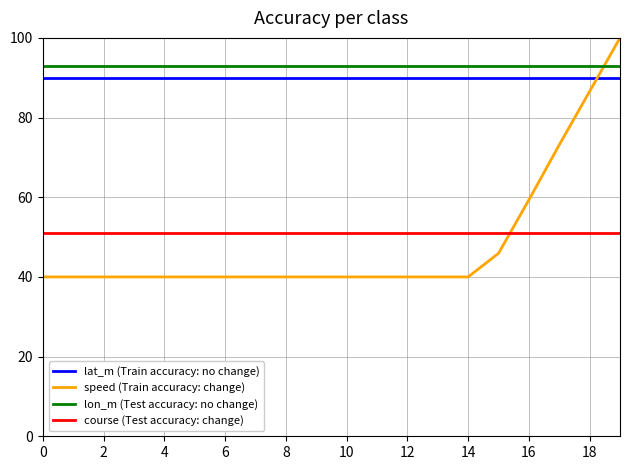

Which series has the widest spread of values?

speed (Train accuracy: change)